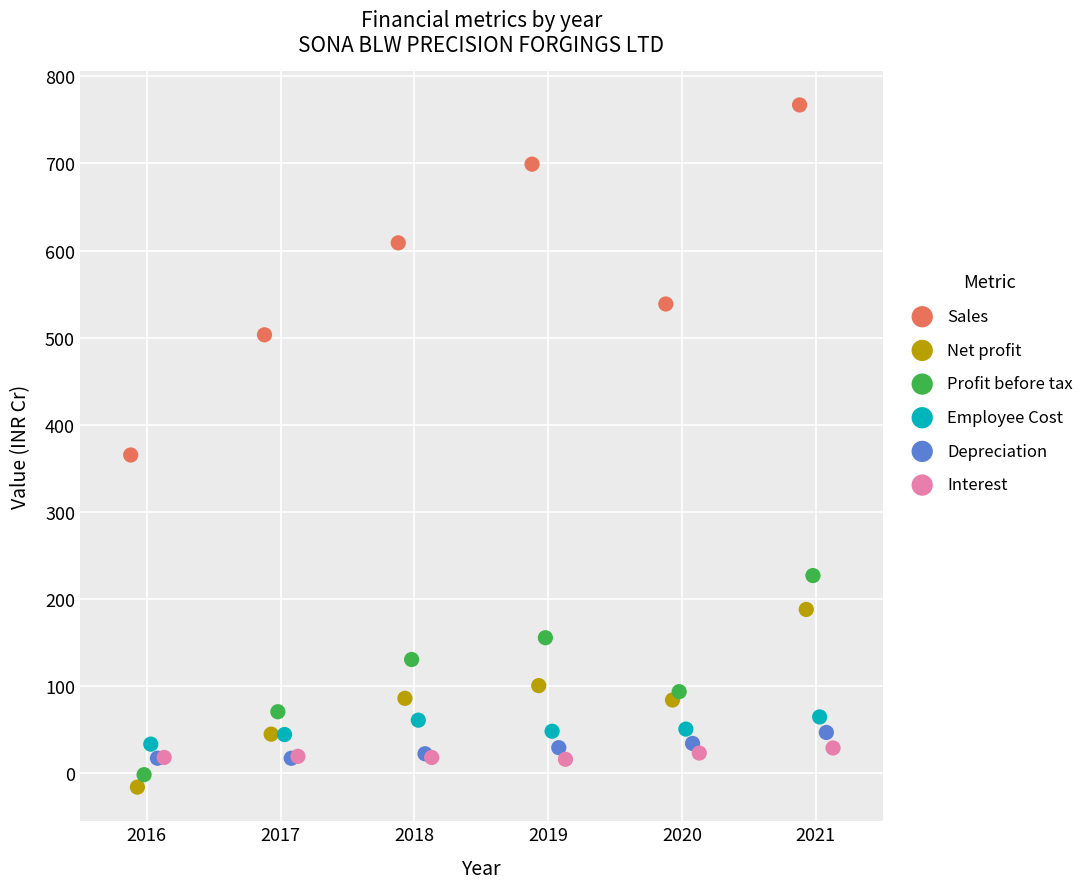

Which series reaches the minimum Y coordinate?

Net profit